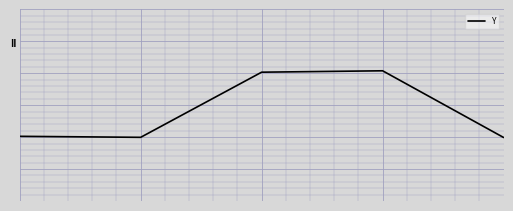

Does the chart have visible grid lines?

Yes